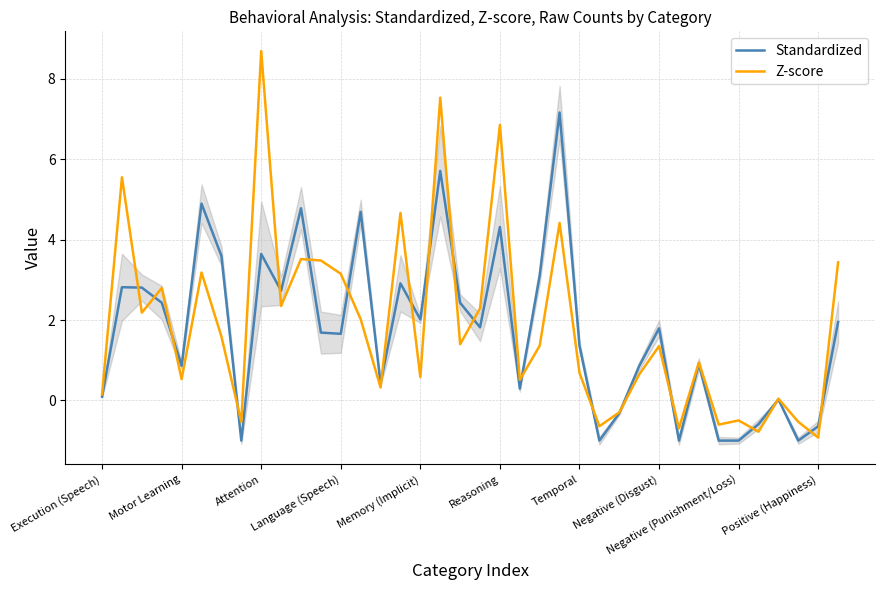

True or false: Standardized has a value of -0.6 at Positive (Happiness).

True